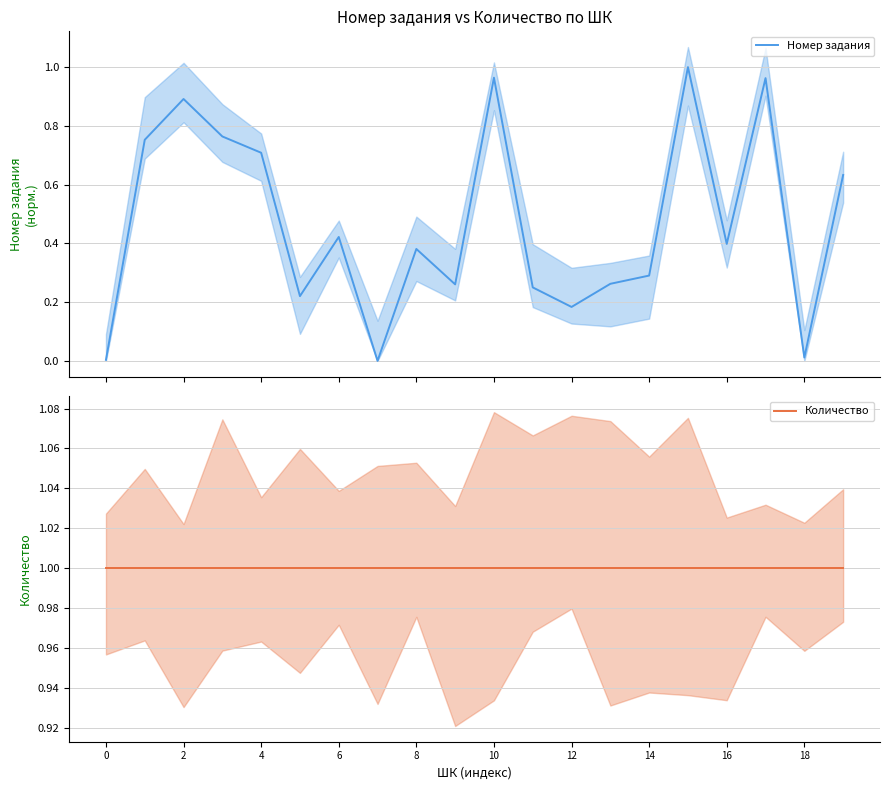

True or false: Количество has more than 2 interior local peaks.

False